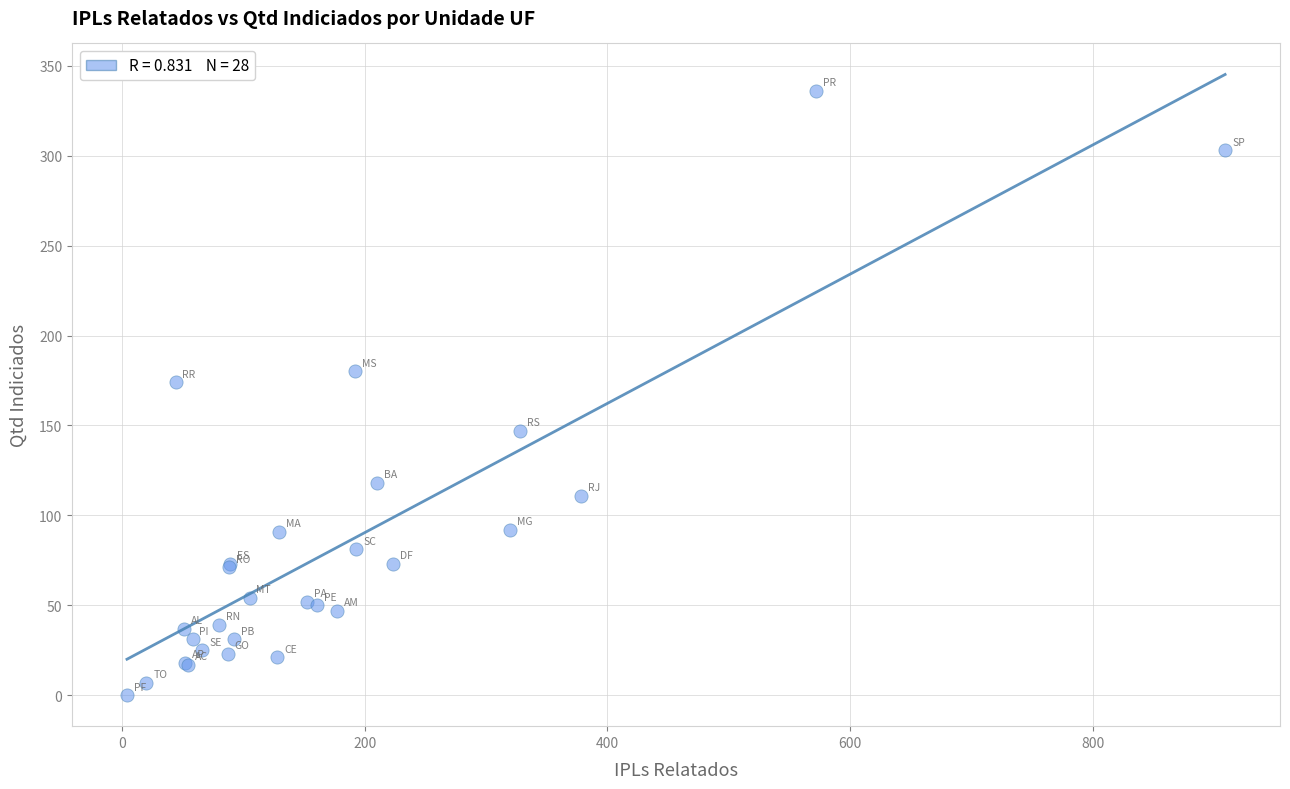

What Y value in the scatter plot is closest to 168?

174